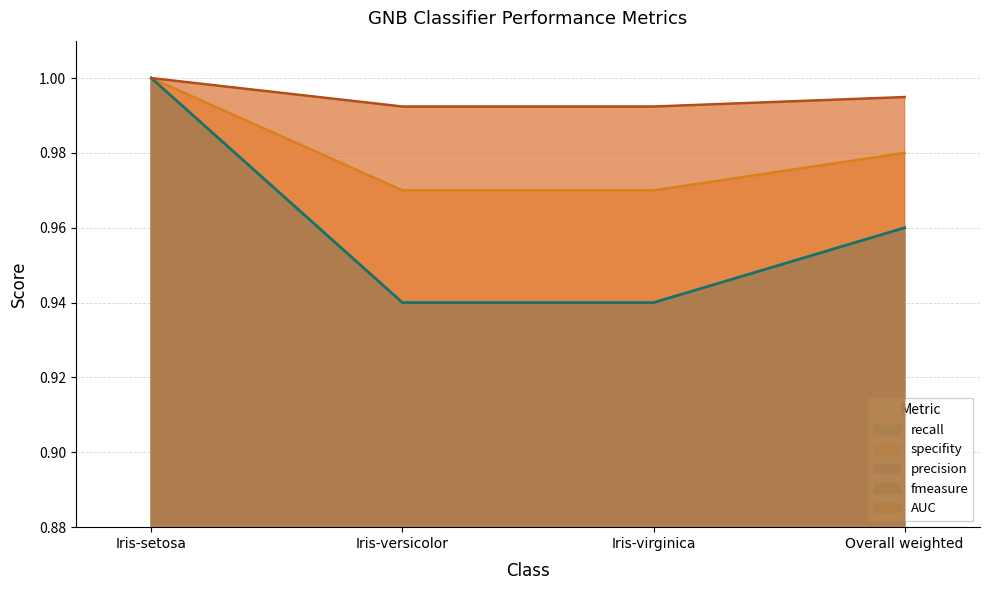

At which category is the sum across all series the highest?

Iris-setosa